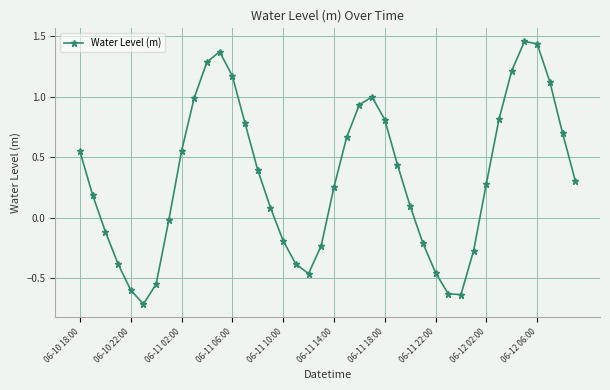

What is the sum of all values?

13.1